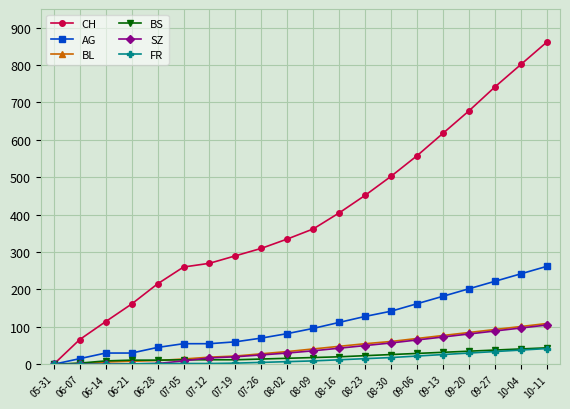

What is the difference between the BL values at 09-06 and 06-14?

63